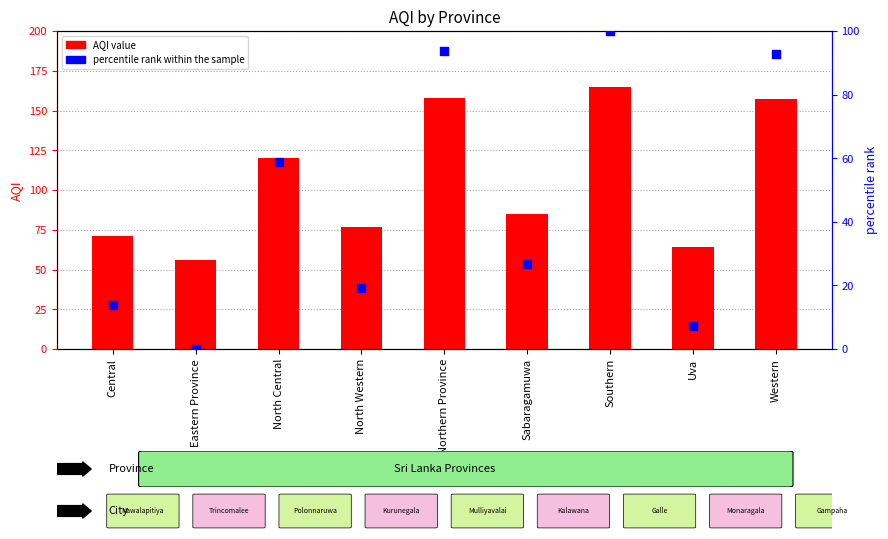

Which series reaches the maximum Y coordinate?

AQI value